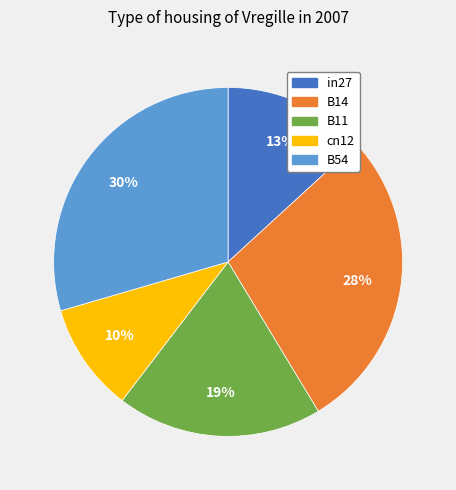

What is the ratio of the value at cn12 to the value at B54?

0.3